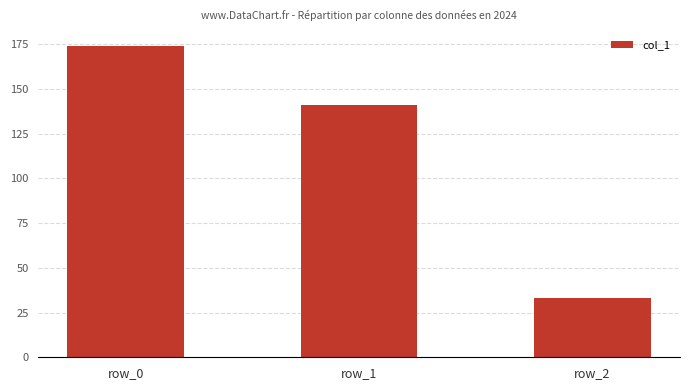

List the labels in order of value, smallest first.

row_2, row_1, row_0